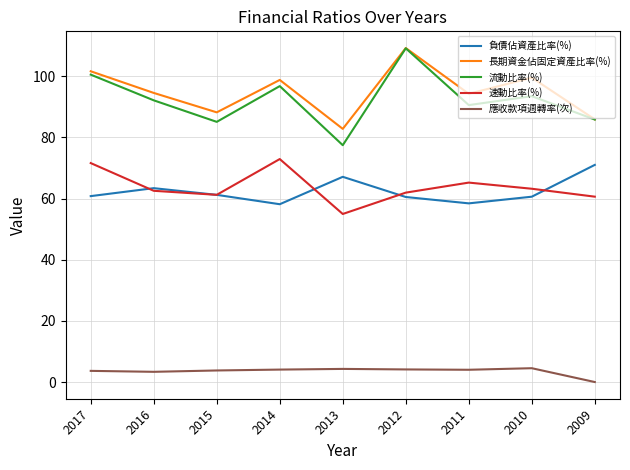

Is it true that 長期資金佔固定資產比率(%) equals 177.2 at 2017?

False